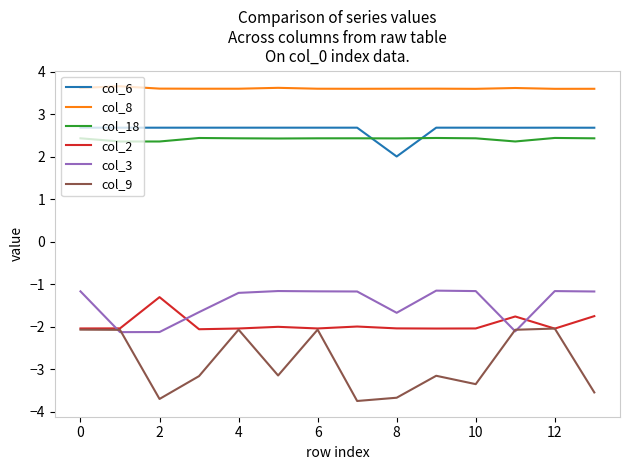

Which series has the largest total across all categories?

col_8